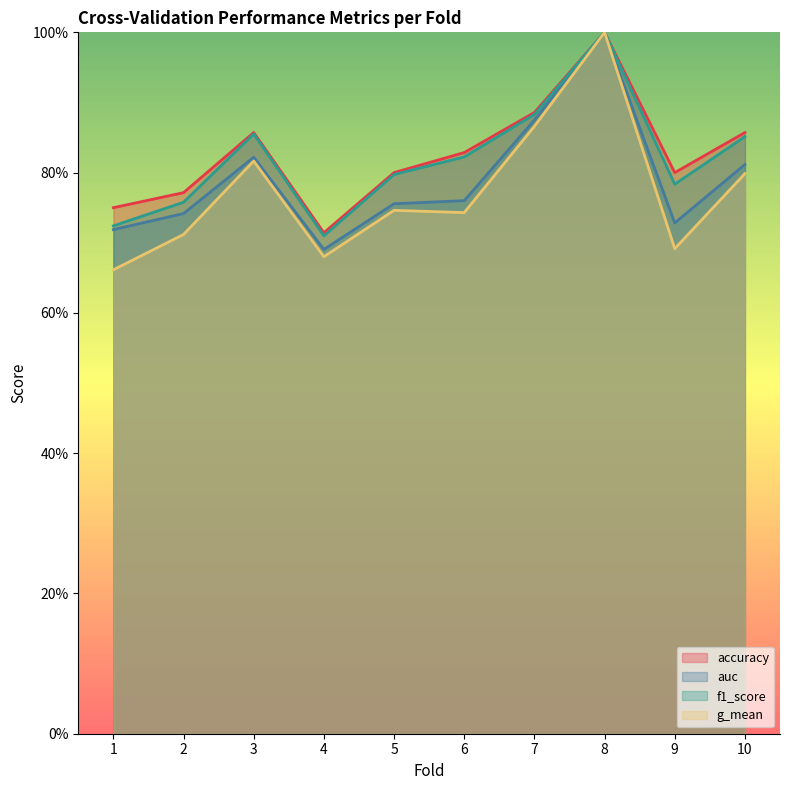

Reading left to right, transcribe all the data shown in this chart.

accuracy: 0.8	0.8	0.9	0.7	0.8	0.8	0.9	1.0	0.8	0.9
auc: 0.7	0.7	0.8	0.7	0.8	0.8	0.9	1.0	0.7	0.8
f1_score: 0.7	0.8	0.9	0.7	0.8	0.8	0.9	1.0	0.8	0.9
g_mean: 0.7	0.7	0.8	0.7	0.7	0.7	0.9	1.0	0.7	0.8